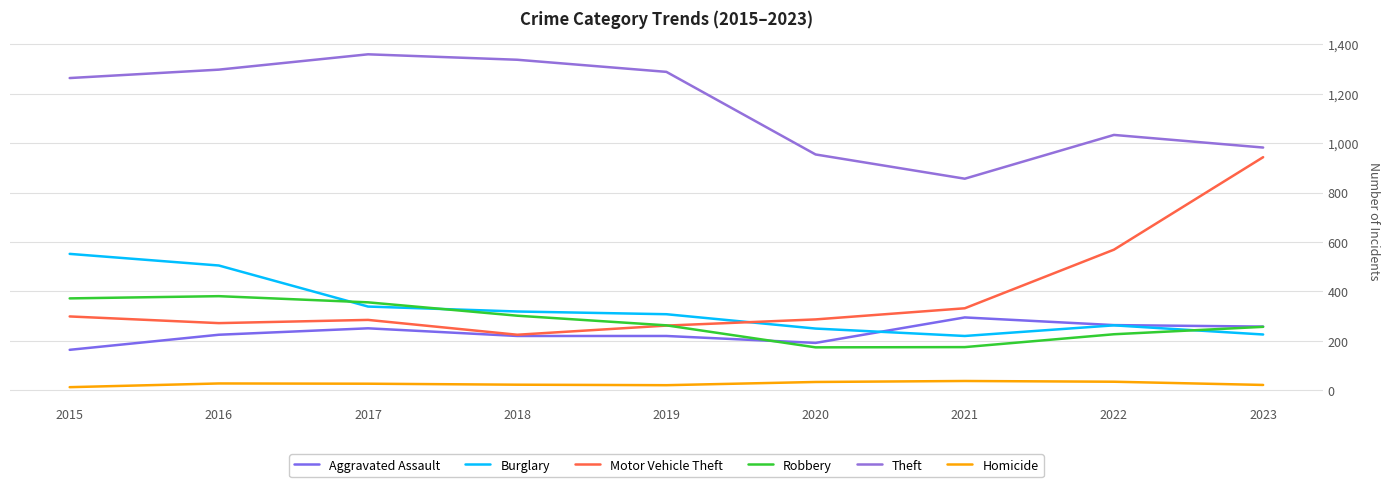

Which series has the largest range (max minus min)?

Motor Vehicle Theft